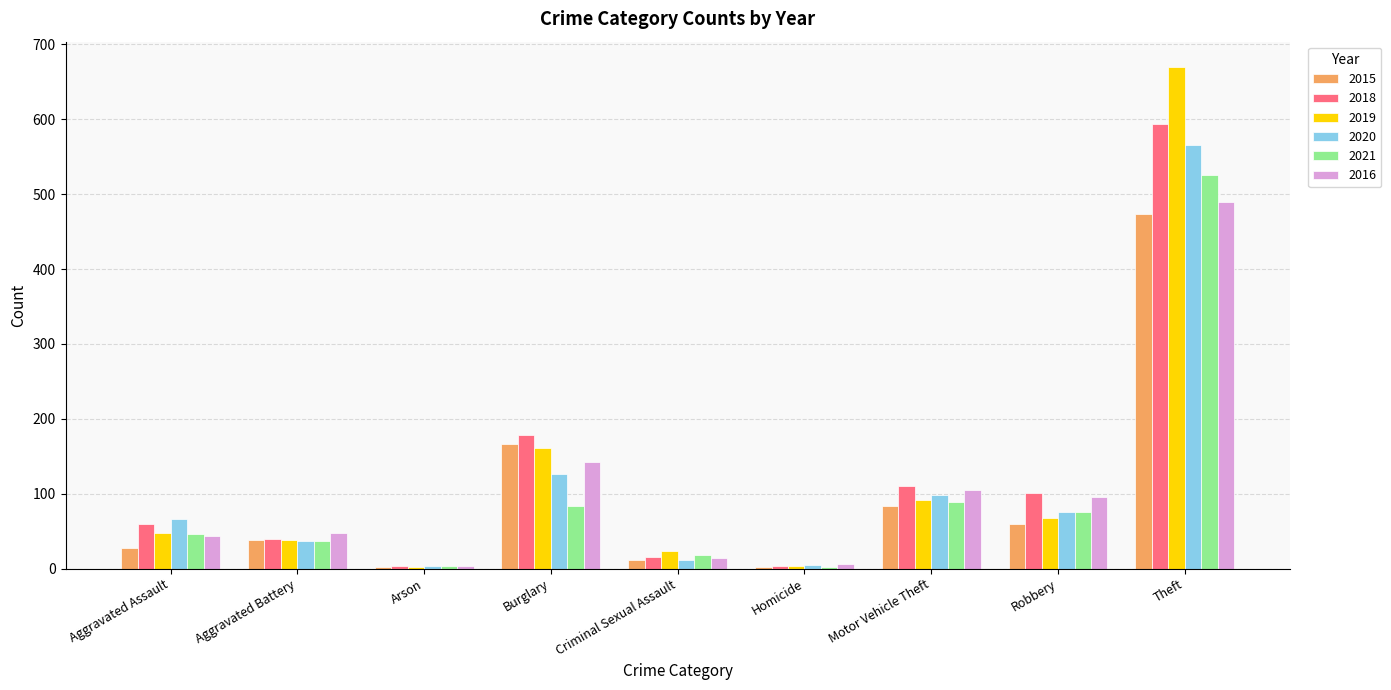

The 2021 series shows 525 at Theft. True or false?

True